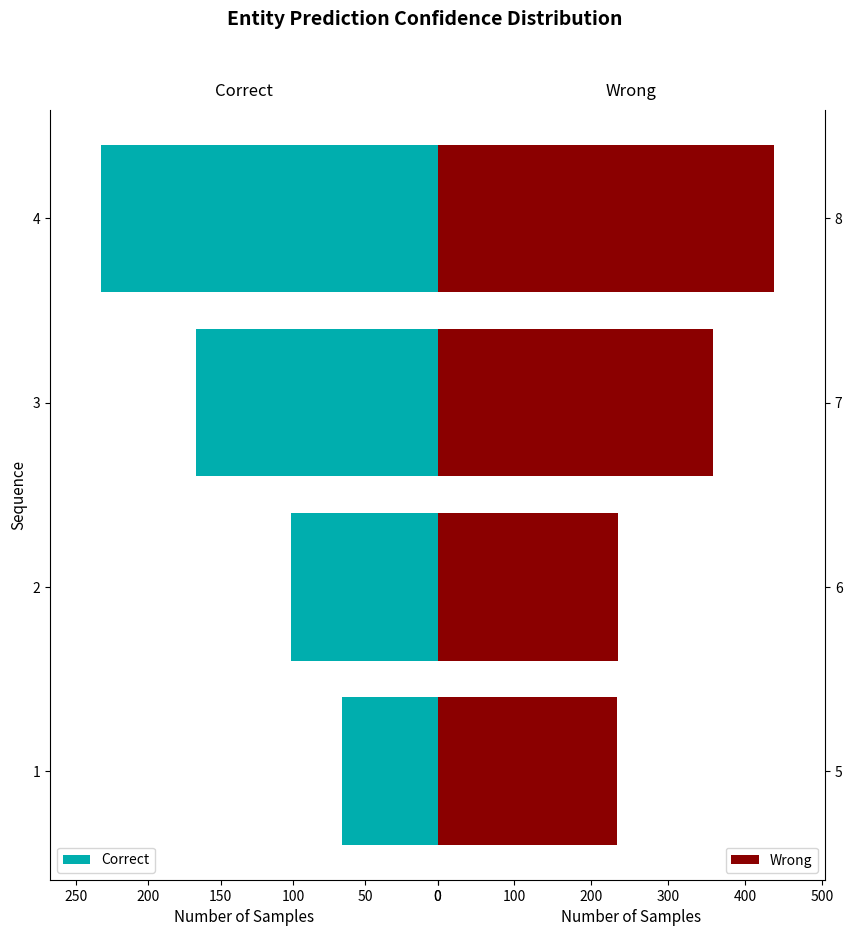

What is the difference between the maximum and second lowest values in the Wrong series?

204.1